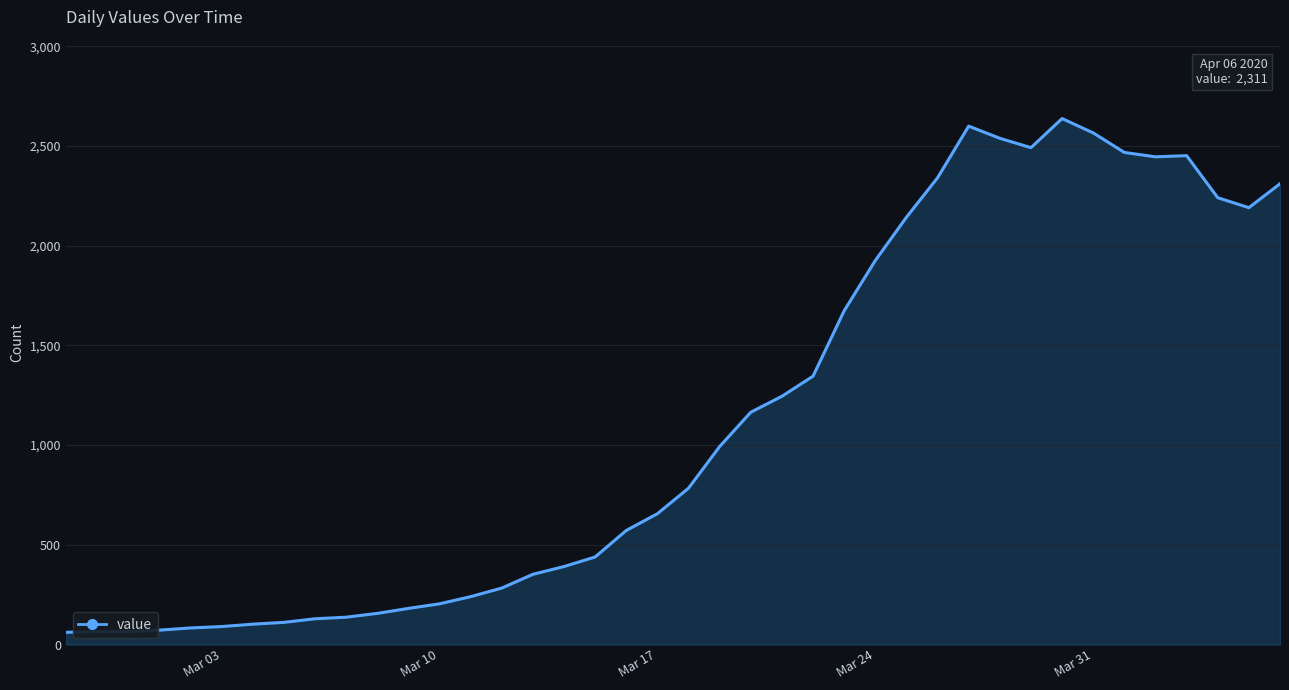

The value at Mar 31 is 2566. True or false?

True